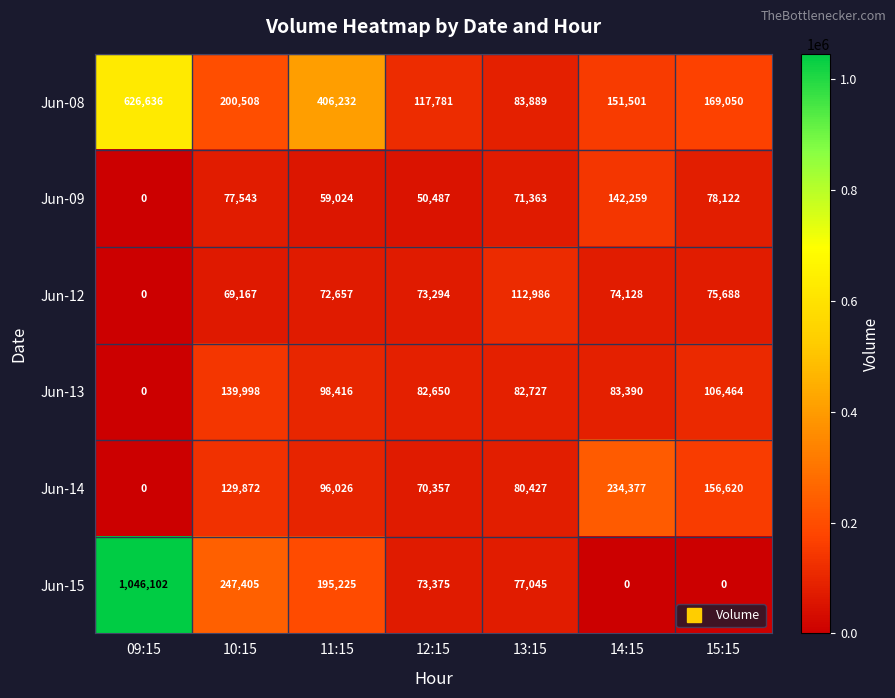

Which category has the highest value in the Jun-13 series?

10:15